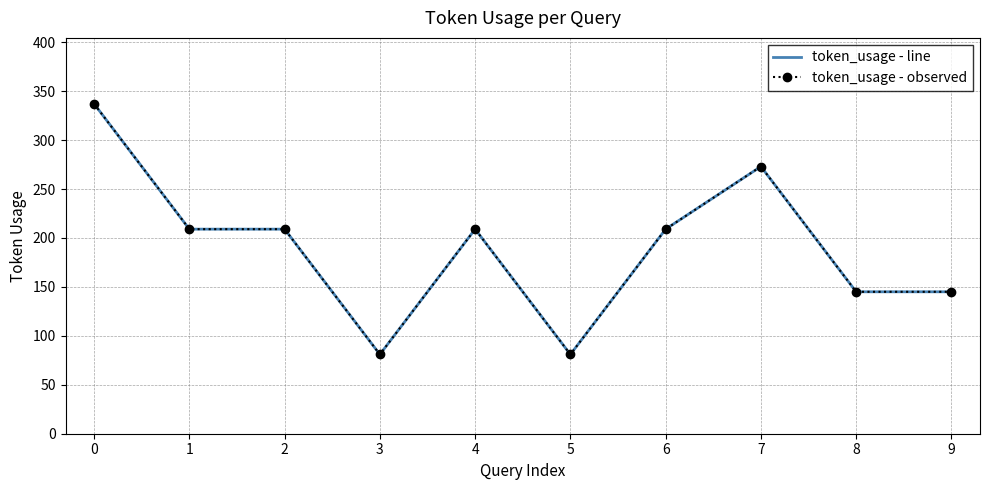

Which series has the largest total across all categories?

token_usage - line